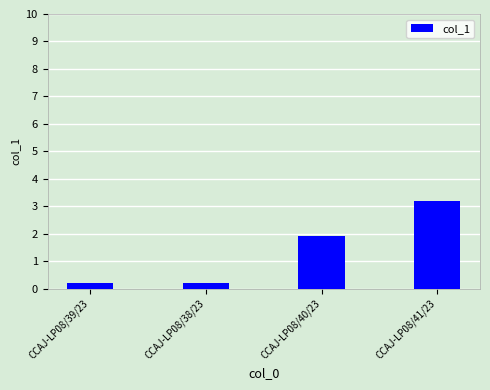

What is the value of the 3rd bar from the left?

1.9